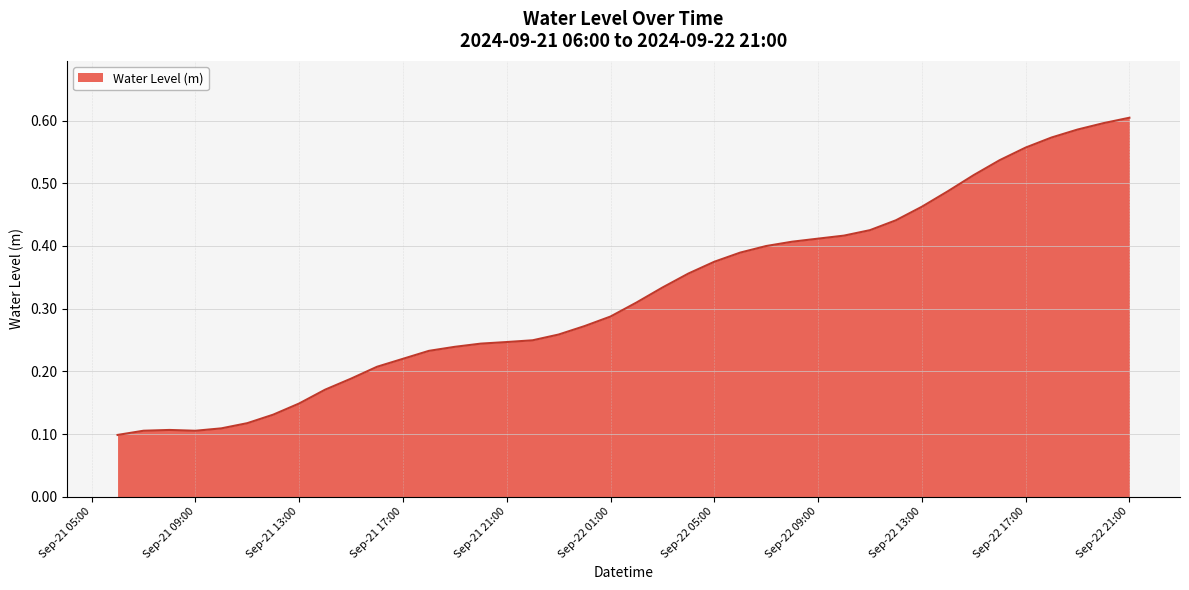

Does the chart display data point markers on the line(s)?

No